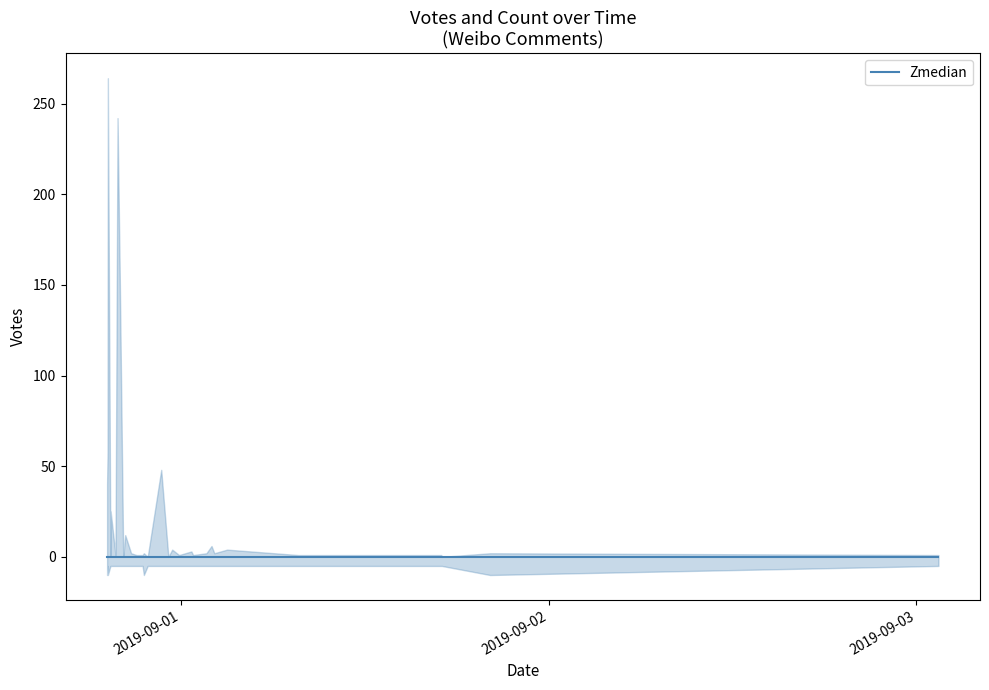

Which category has the highest value in the Count series?

2019-08-31 19:10